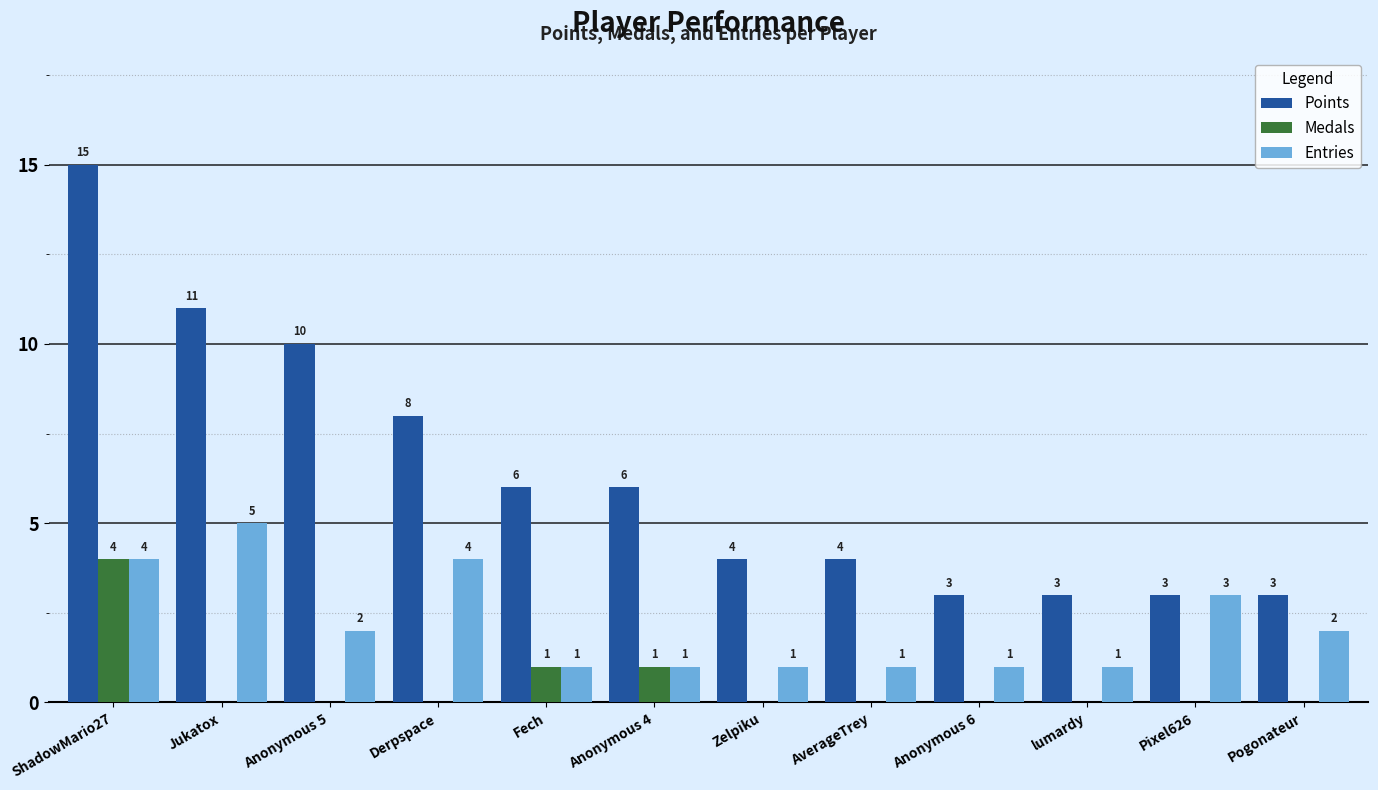

Between Anonymous 6 and Pixel626, which series saw the biggest shift?

Entries